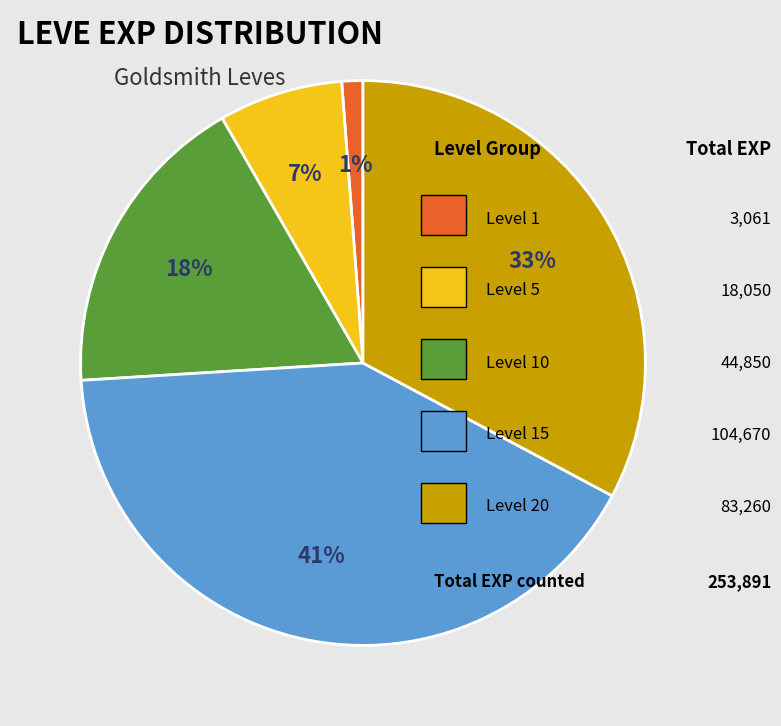

Is there any slice that represents more than half of the pie?

No